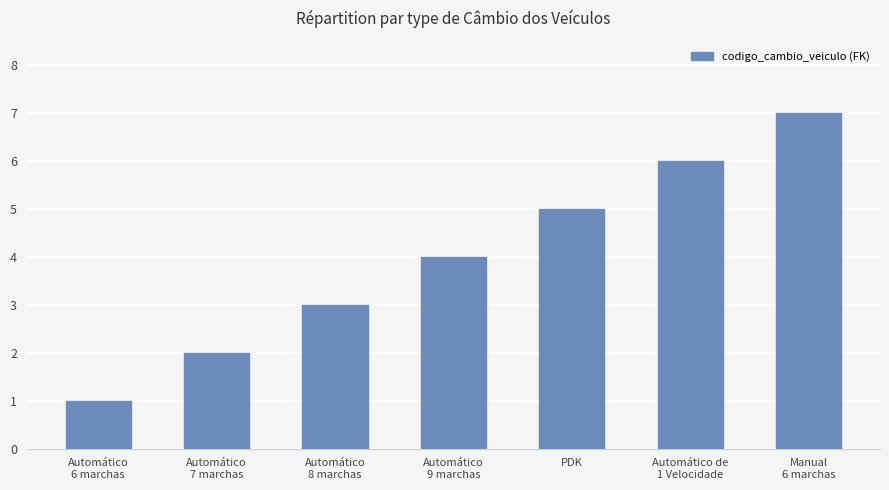

Reading right to left, list all the values displayed in this chart.

Manual
6 marchas=7	Automático de
1 Velocidade=6	PDK=5	Automático
9 marchas=4	Automático
8 marchas=3	Automático
7 marchas=2	Automático
6 marchas=1